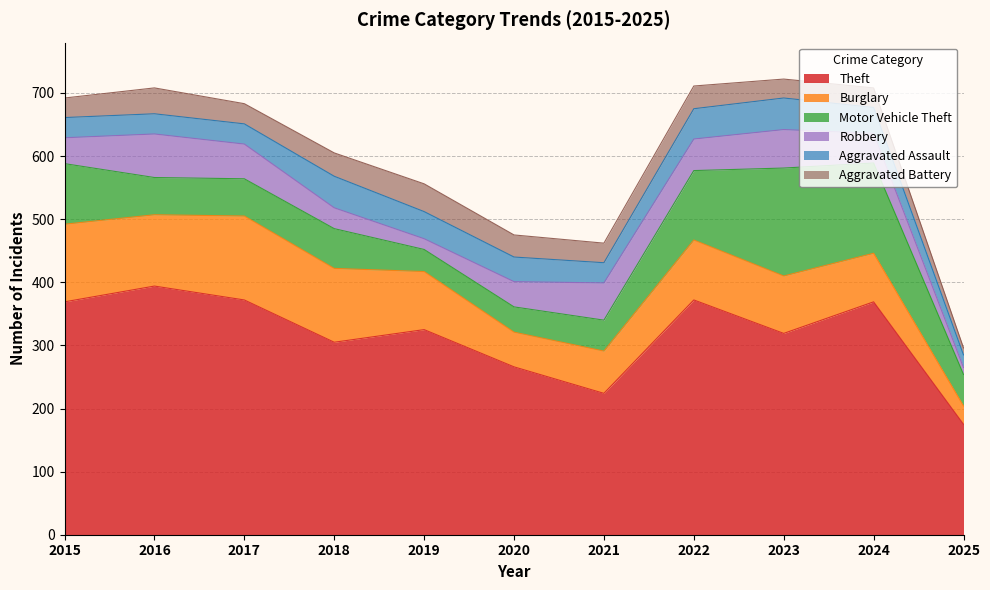

Read the Aggravated Battery value at 2023, to the nearest 10.

30